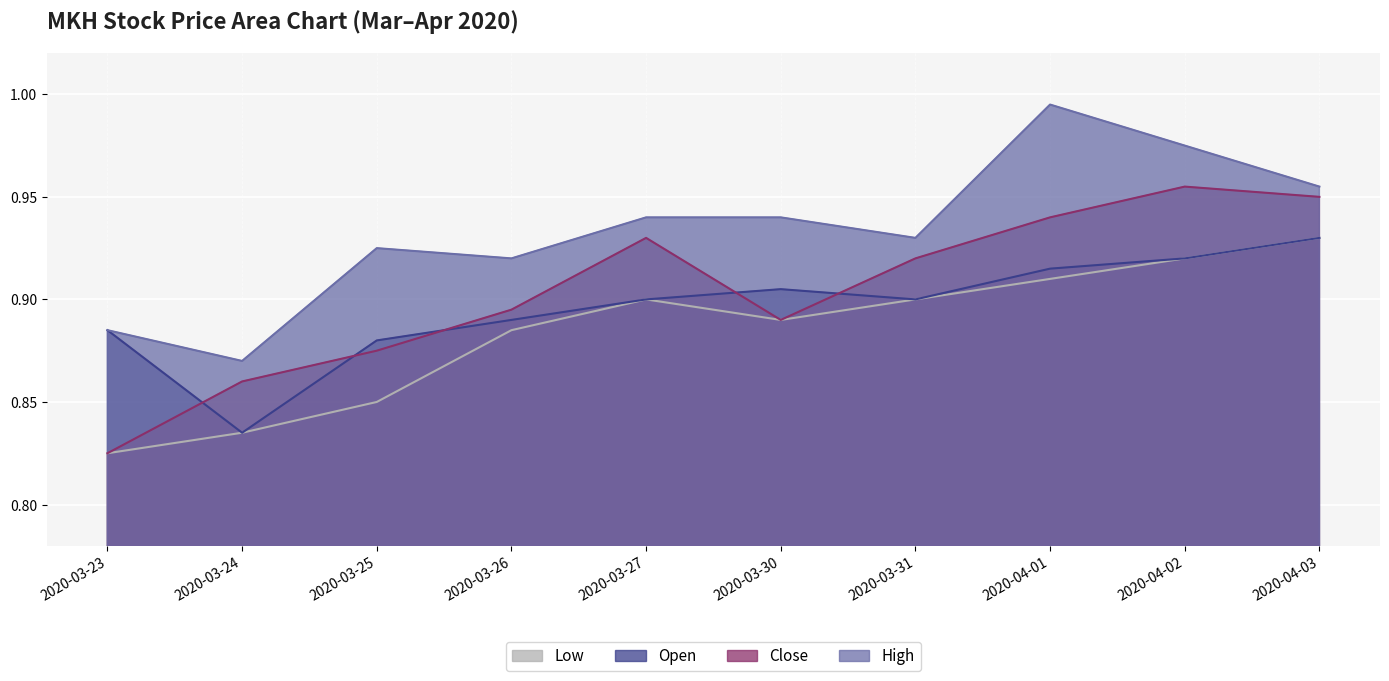

What is the sum of the low values at 2020-04-03 and 2020-03-30?

1.8